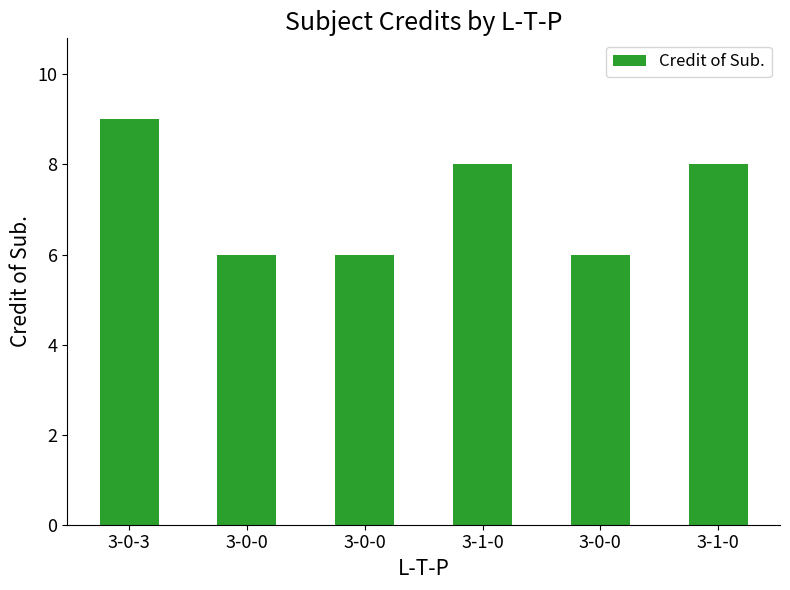

How many bars are there in total?

6